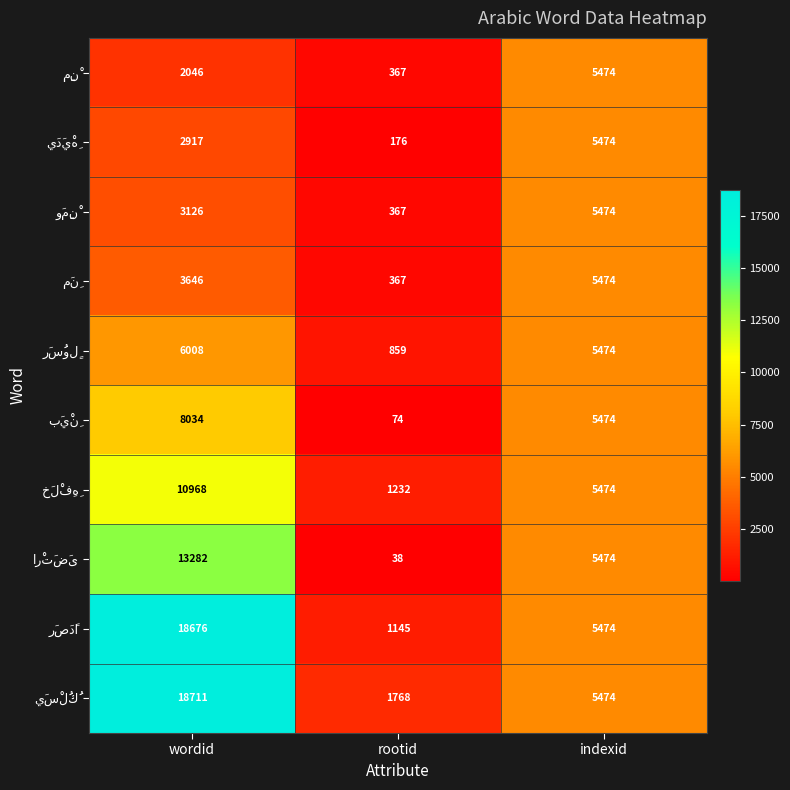

At which category is the sum across all series the highest?

wordid